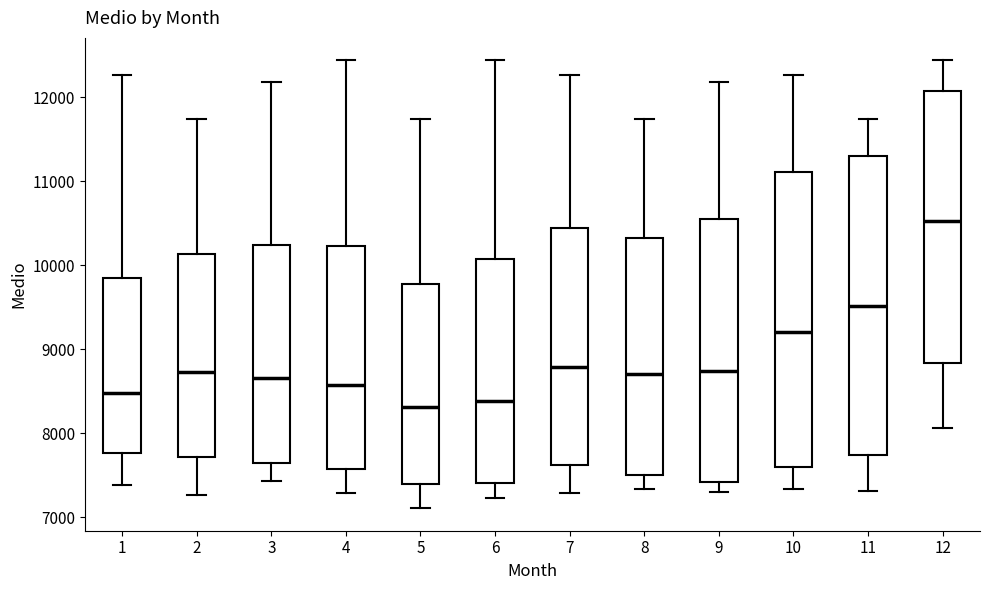

Where does the lower whisker of the box at x = 3 end on the y-axis? The values are not printed on the chart, so give them approximately, as read against the axis.

7400